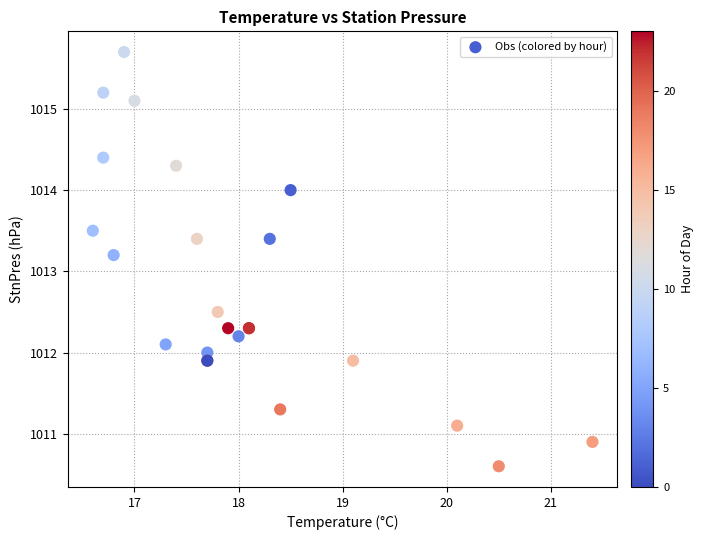

What Y value in the scatter plot is closest to 1013?

1013.2